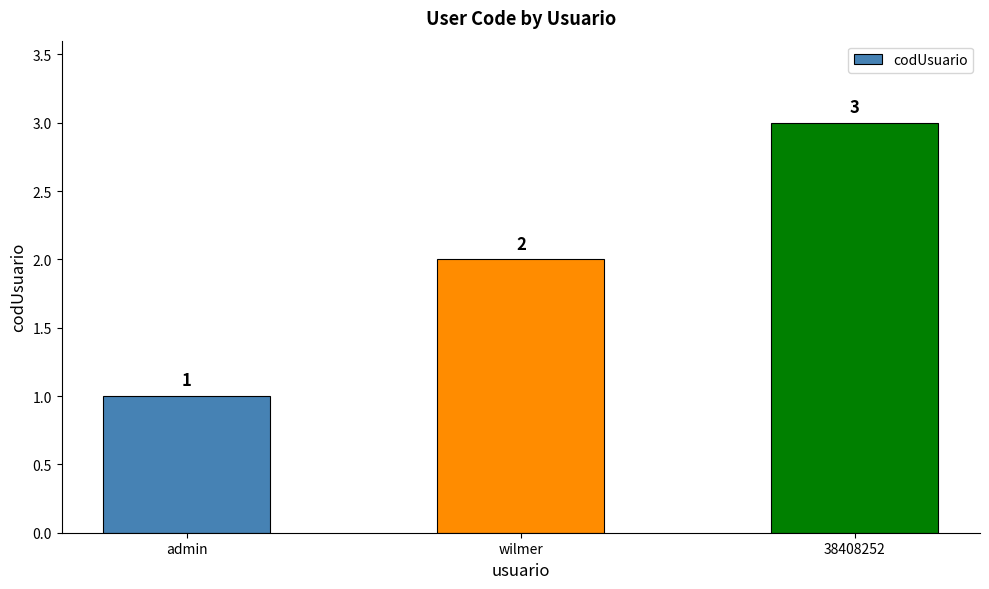

Reading right to left, what are all the values shown in this chart?

3	2	1